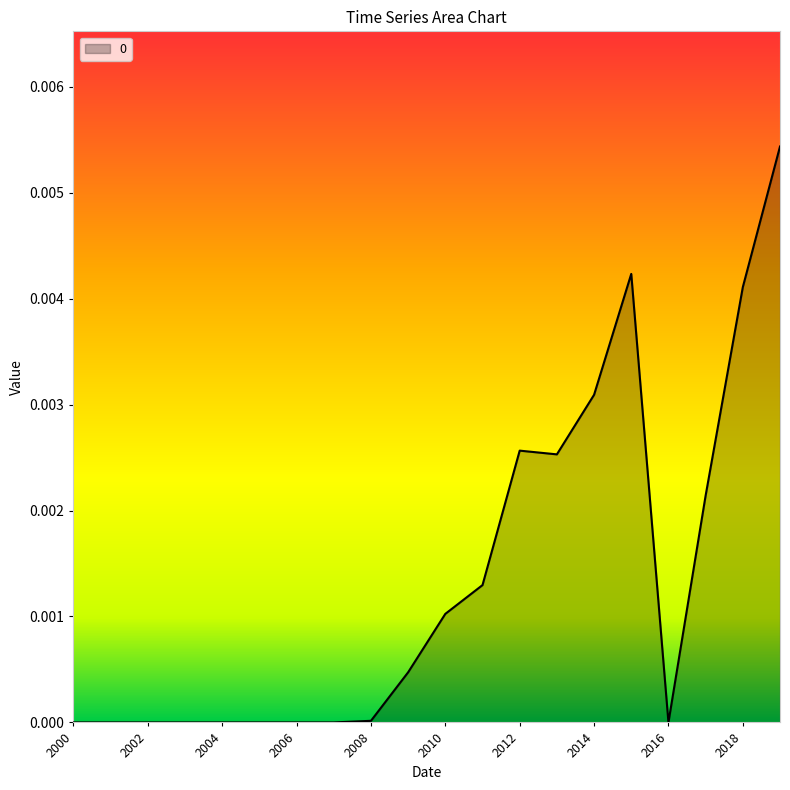

The value at 2000 is 0.0. True or false?

True